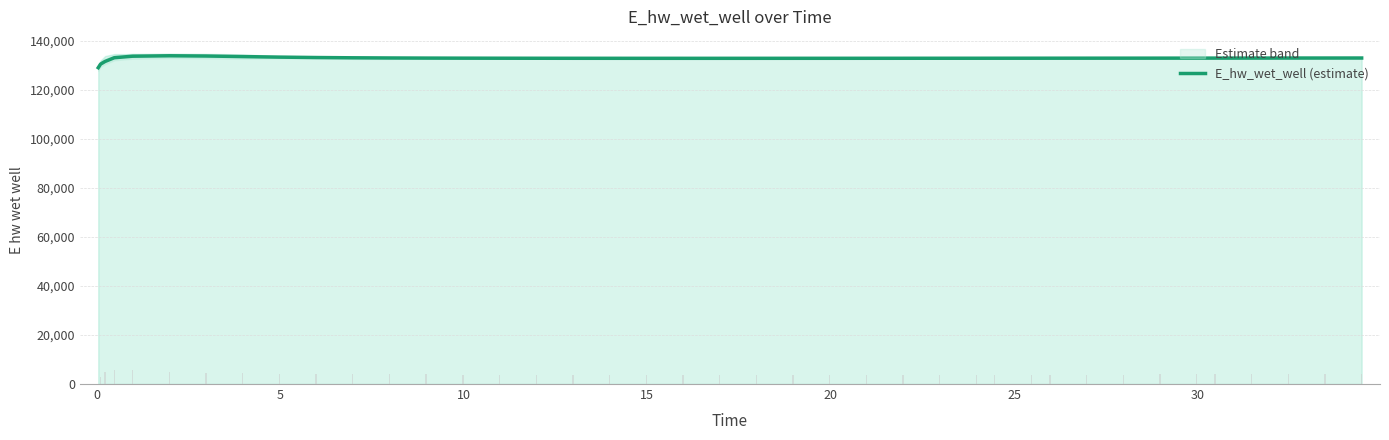

How many data points are less than 132947?

20